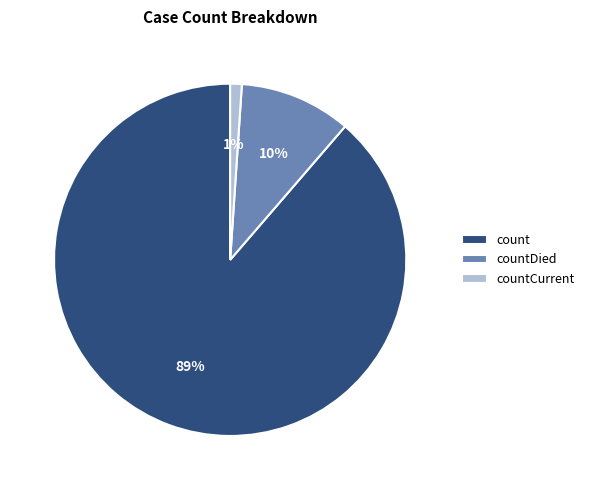

Between countDied and count, which is larger?

count